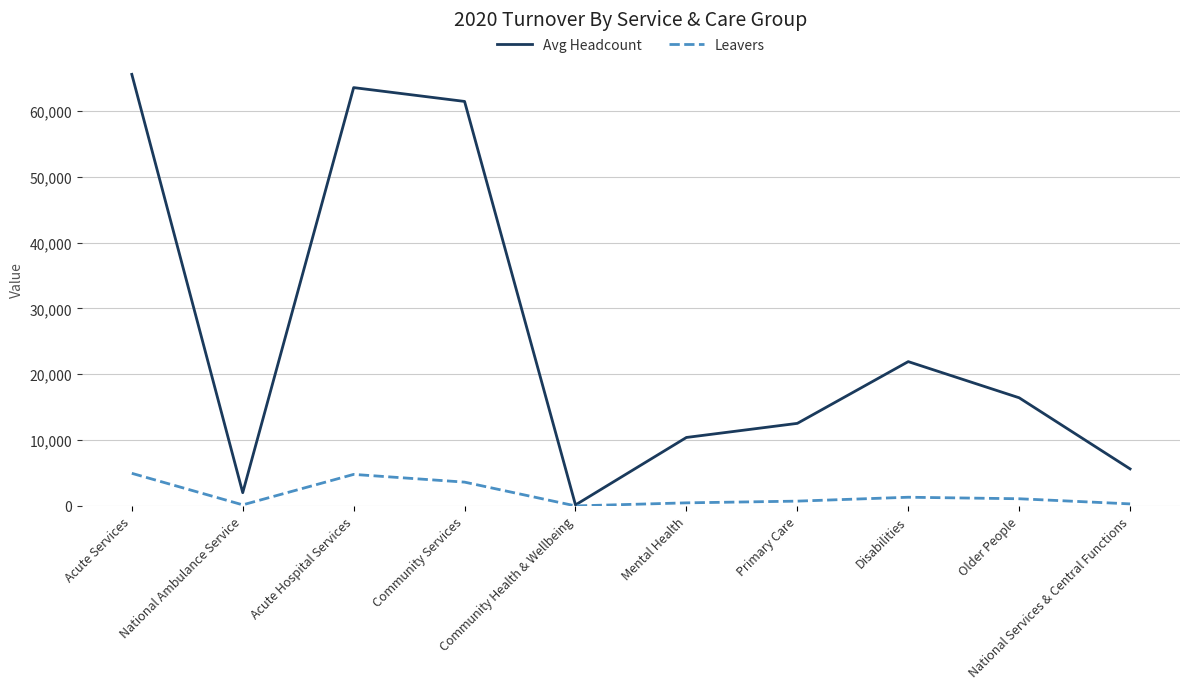

The Leavers series shows 3616.0 at Community Services. True or false?

True